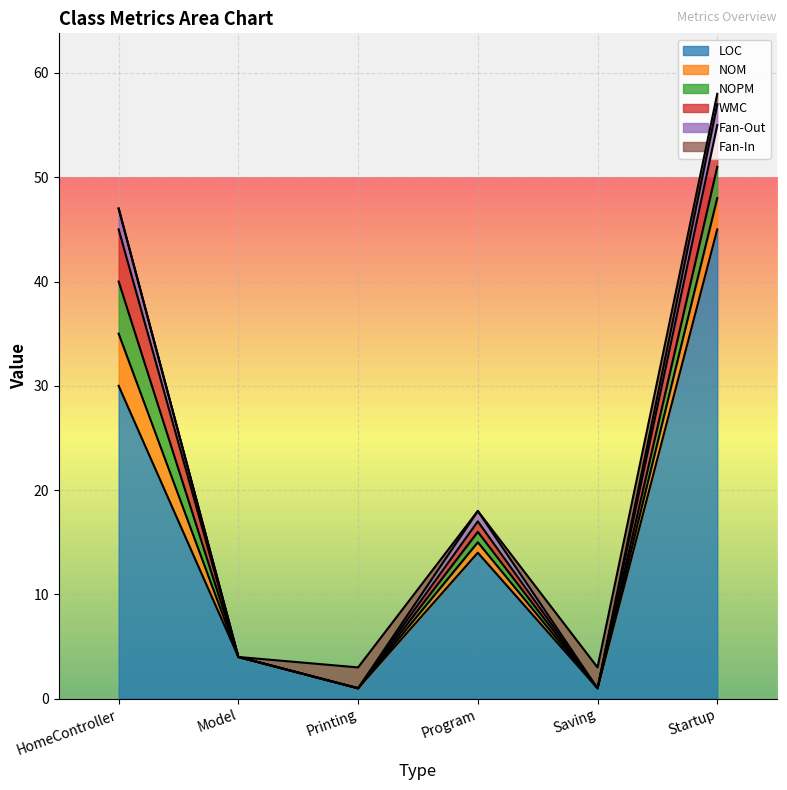

Where do WMC and Fan-In first cross each other?

Printing and Program